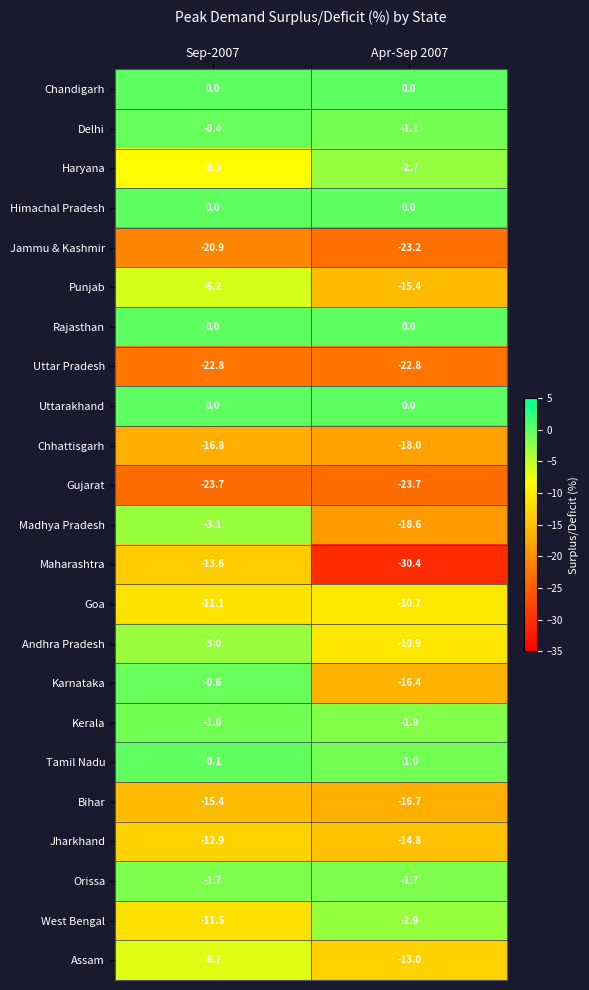

What is the difference between the highest and lowest values at Sep-2007?

23.7